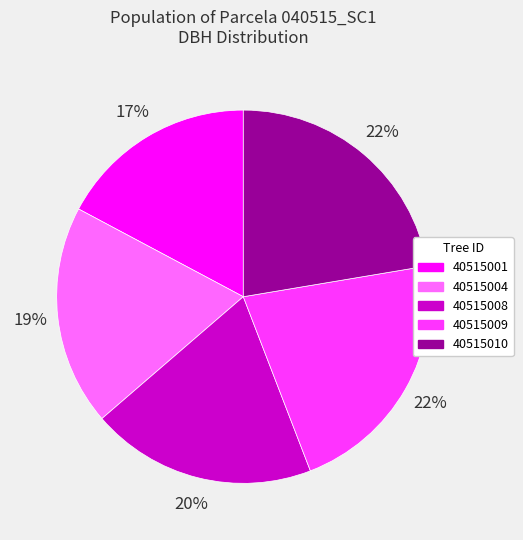

To the nearest percent, what percentage of the pie is 40515008?

20%